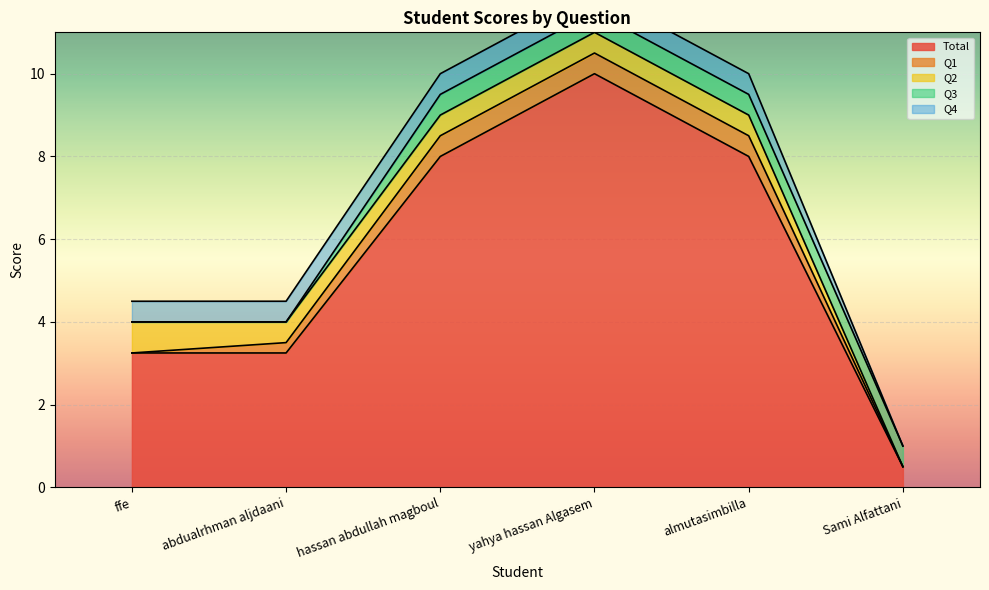

What is the sum of all Q4 values?

2.5